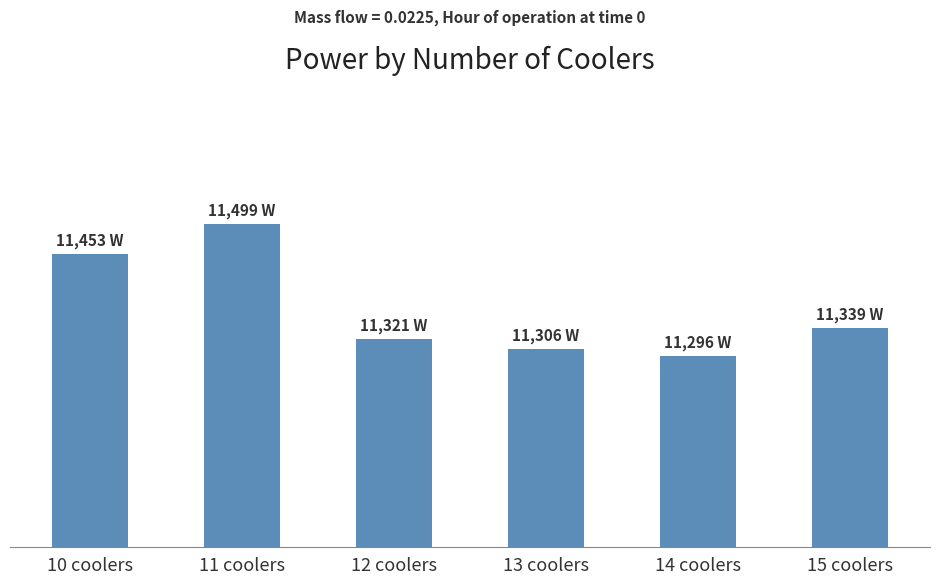

Rank the categories by value from lowest to highest.

14 coolers, 13 coolers, 12 coolers, 15 coolers, 10 coolers, 11 coolers